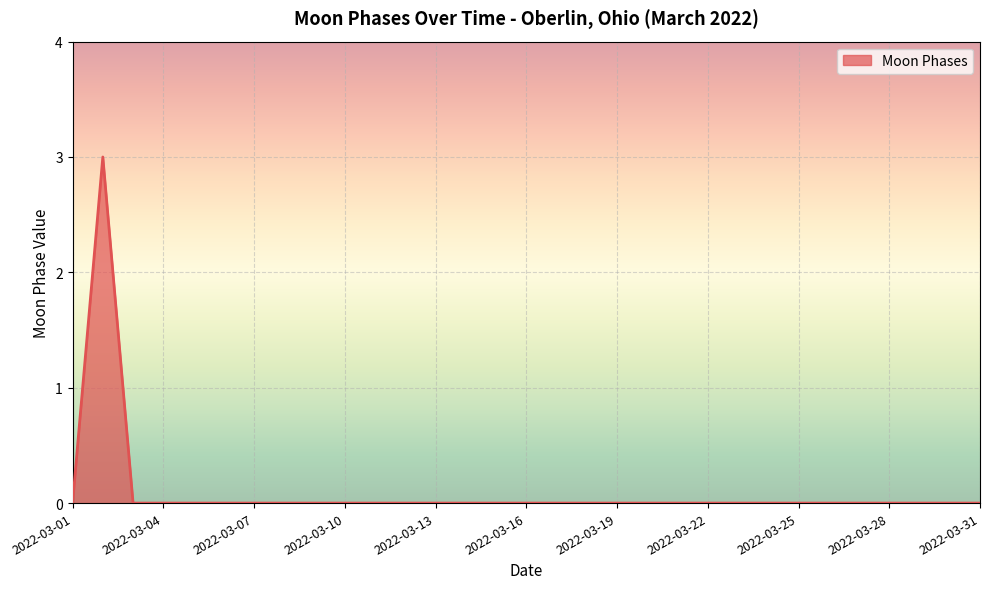

What is the maximum value shown in the chart?

3